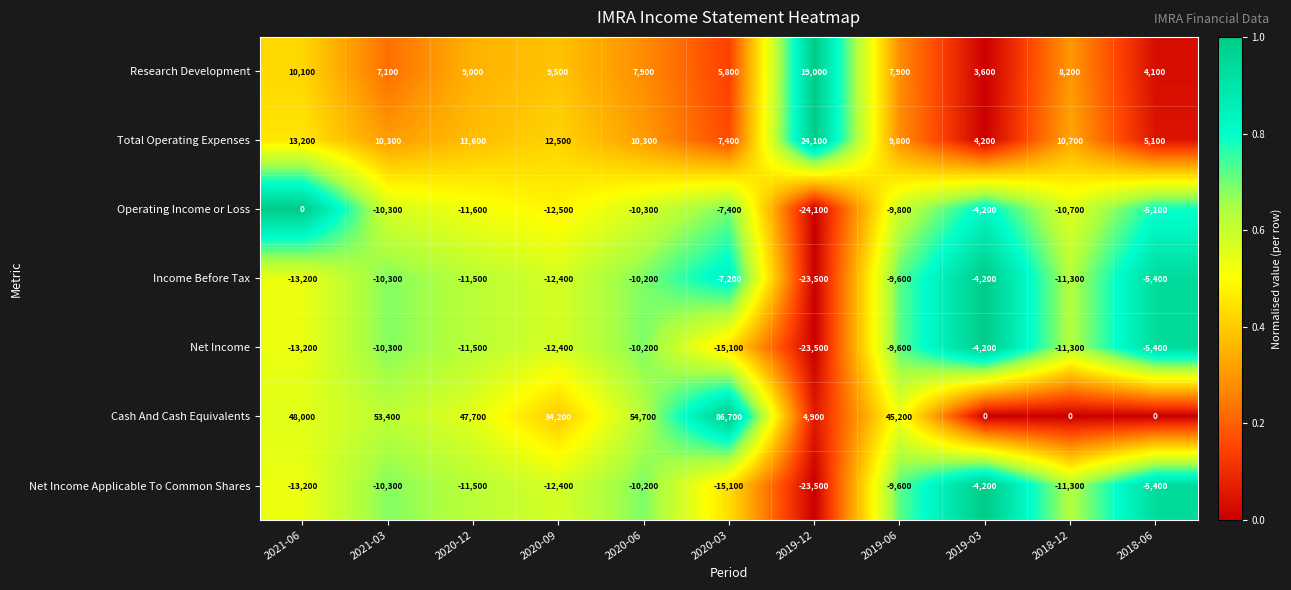

How many categories are shown in the chart?

11